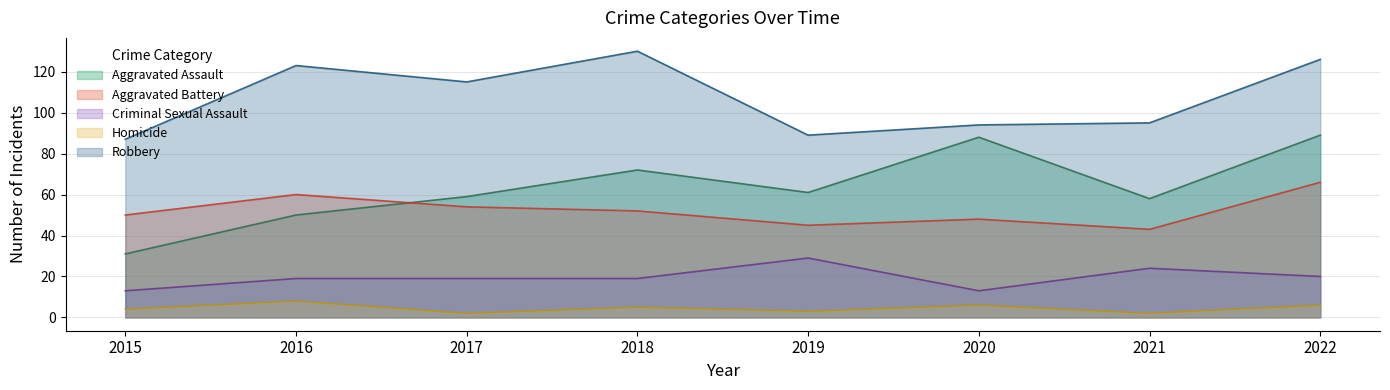

What is the minimum value for Homicide?

2